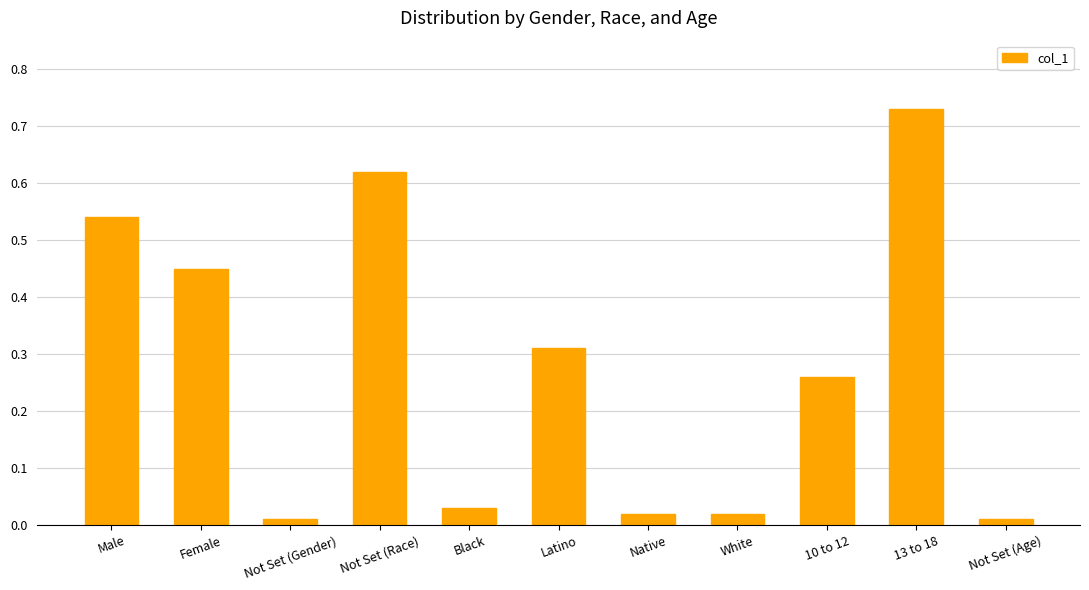

What is the label of the 8th bar from the right?

Not Set (Race)